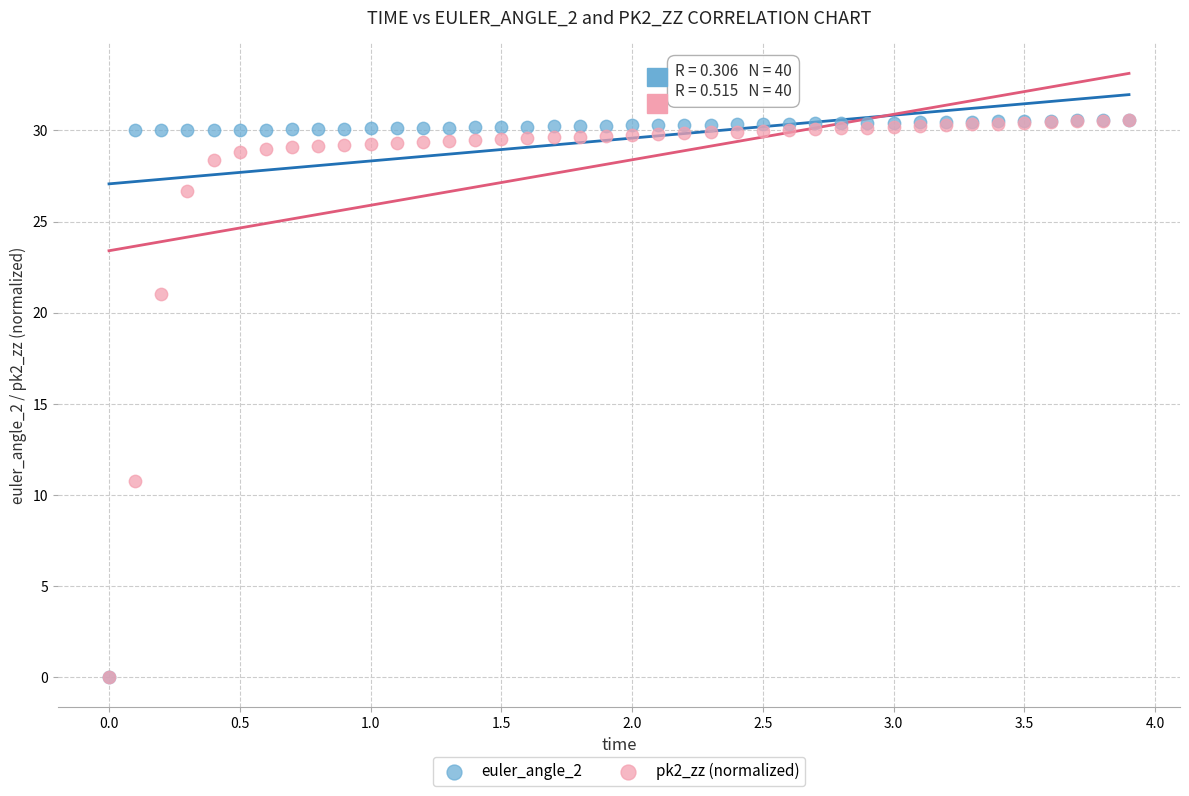

Across all series, what Y value is closest to 15?

10.8